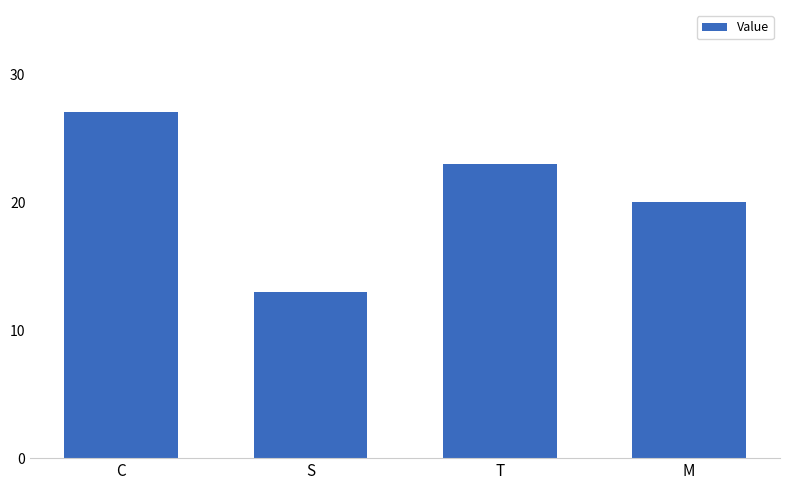

True or false: the data shows 27 at C.

True